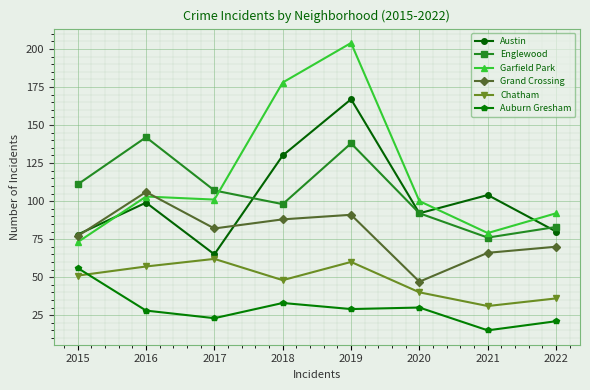

What are all the series names shown in the legend?

Austin, Englewood, Garfield Park, Grand Crossing, Chatham, Auburn Gresham